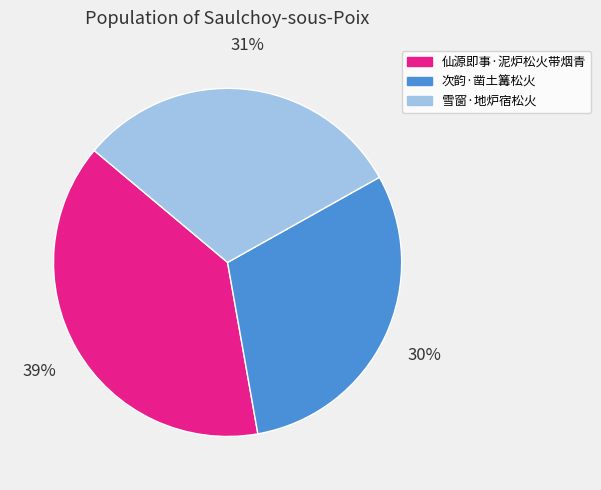

Which has a higher value, 仙源即事·泥炉松火带烟青 or 次韵·凿土篝松火?

仙源即事·泥炉松火带烟青